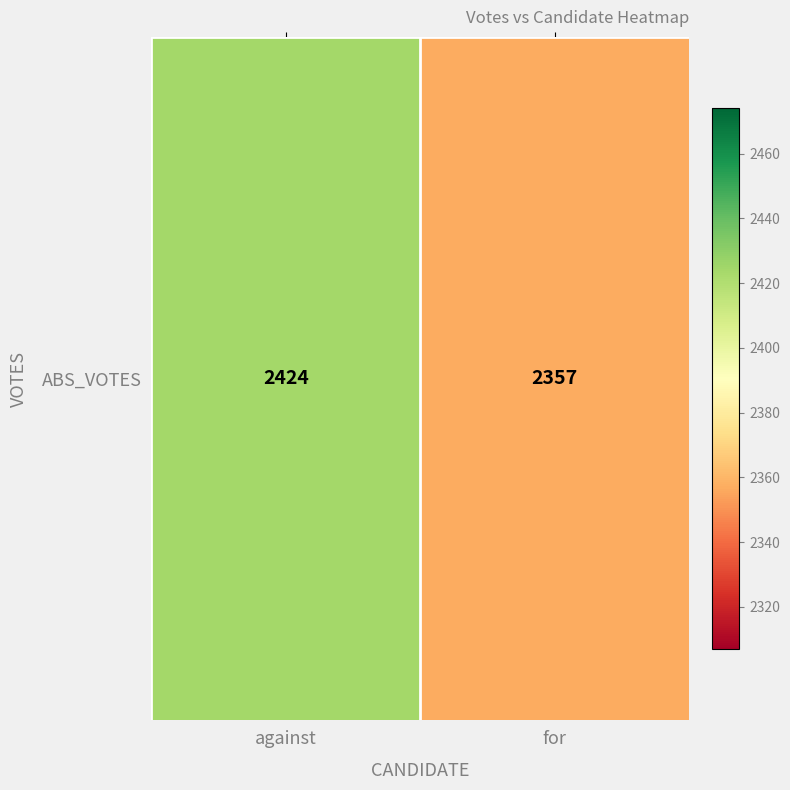

What is the maximum value shown in the chart?

2424